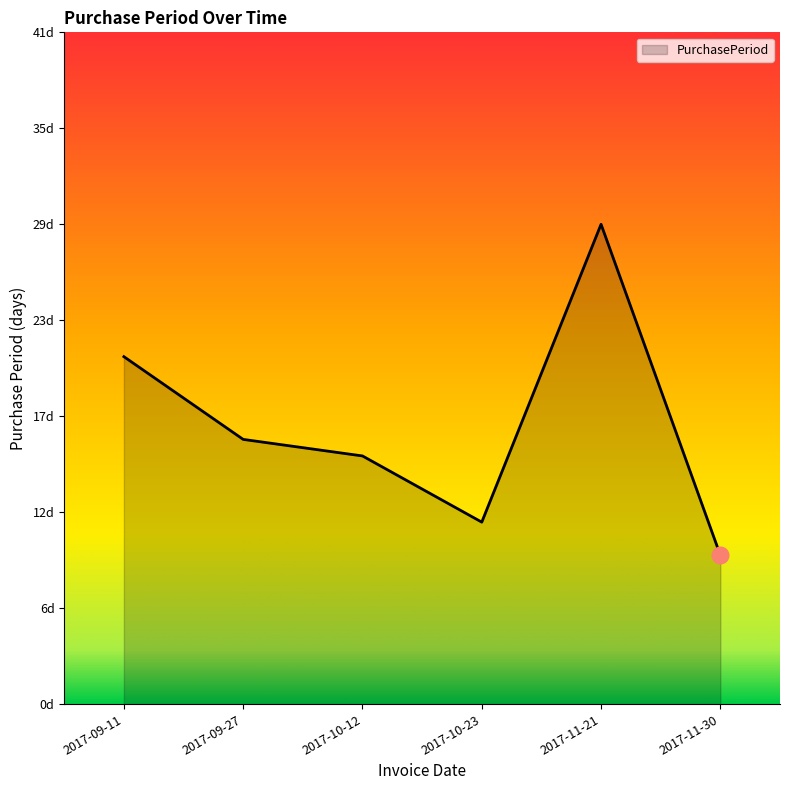

The chart shows a value of 3 at 2017-10-23. True or false?

False